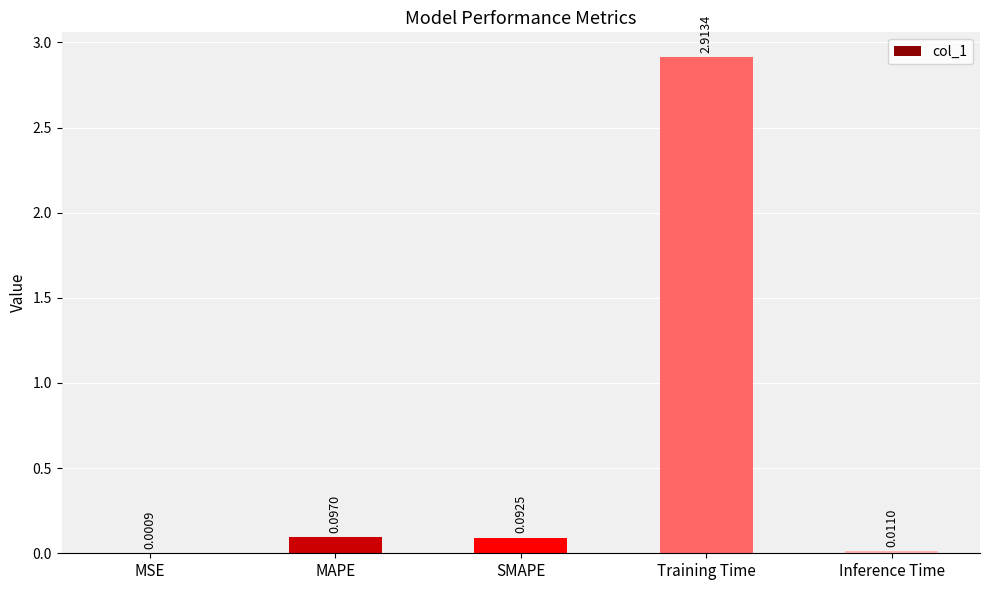

What is the change in value from MSE to SMAPE?

+0.1